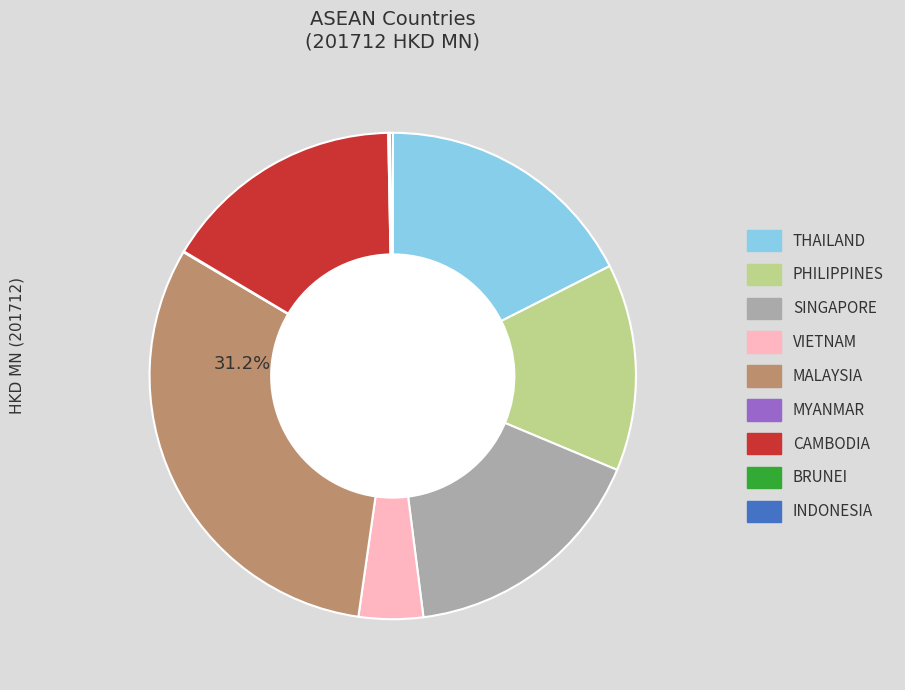

Combined, do THAILAND and PHILIPPINES account for over 50%?

No